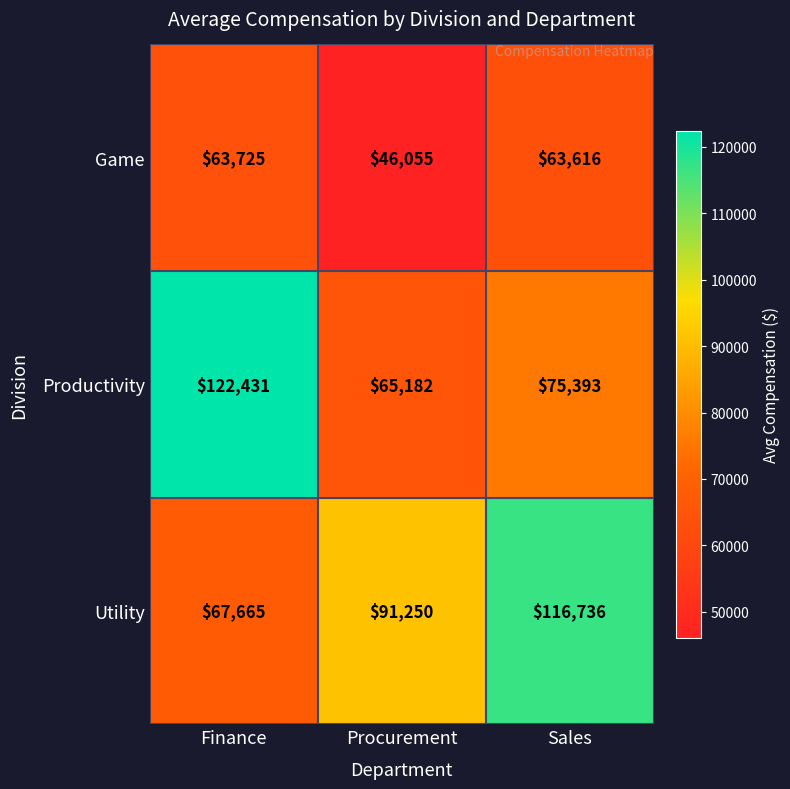

How many categories are shown in the chart?

3